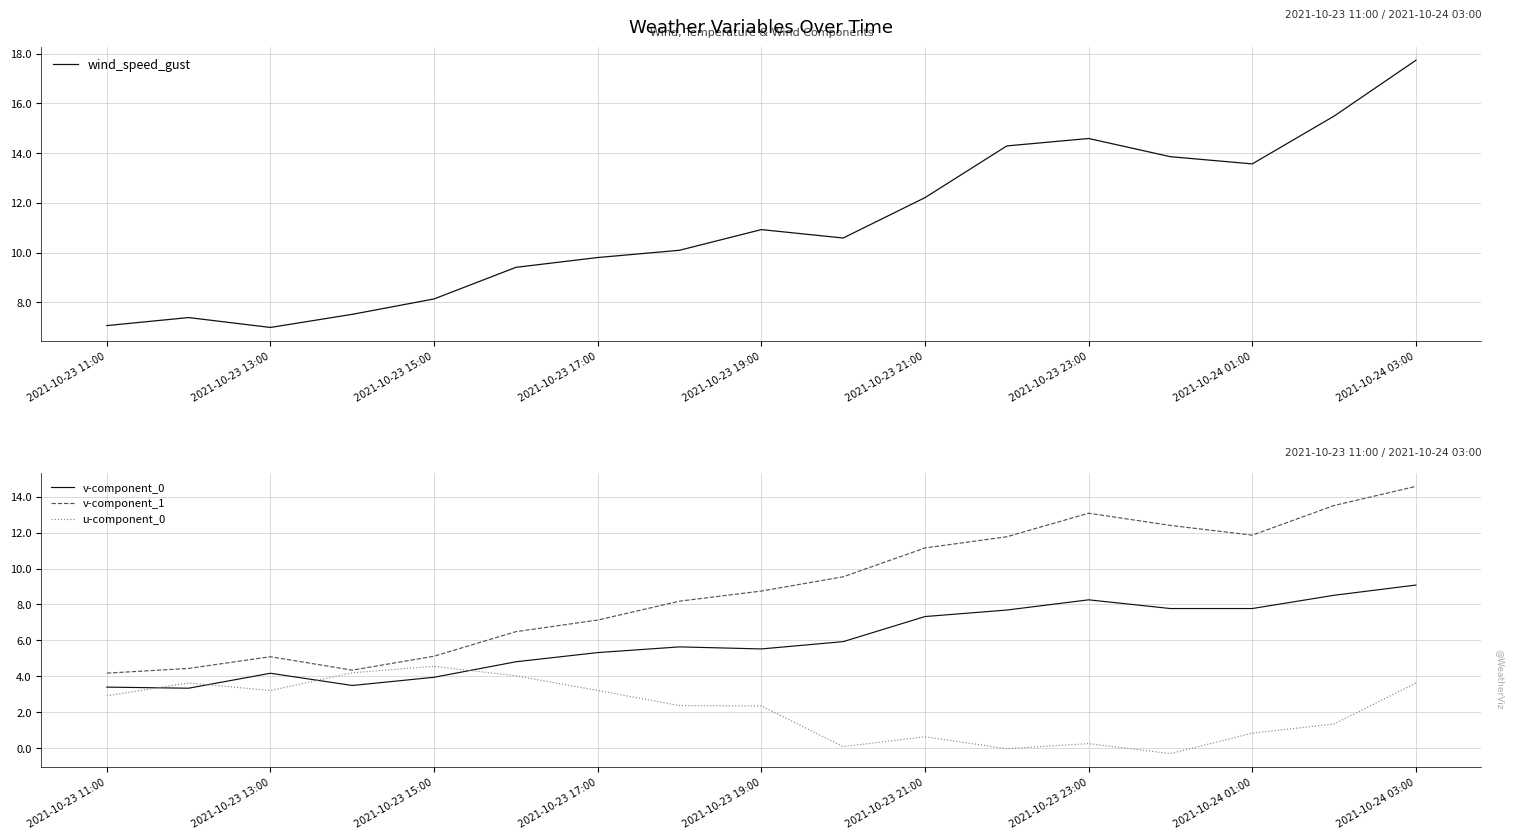

What is the approximate value of wind_speed_gust at 2021-10-23 15:00?

8.1